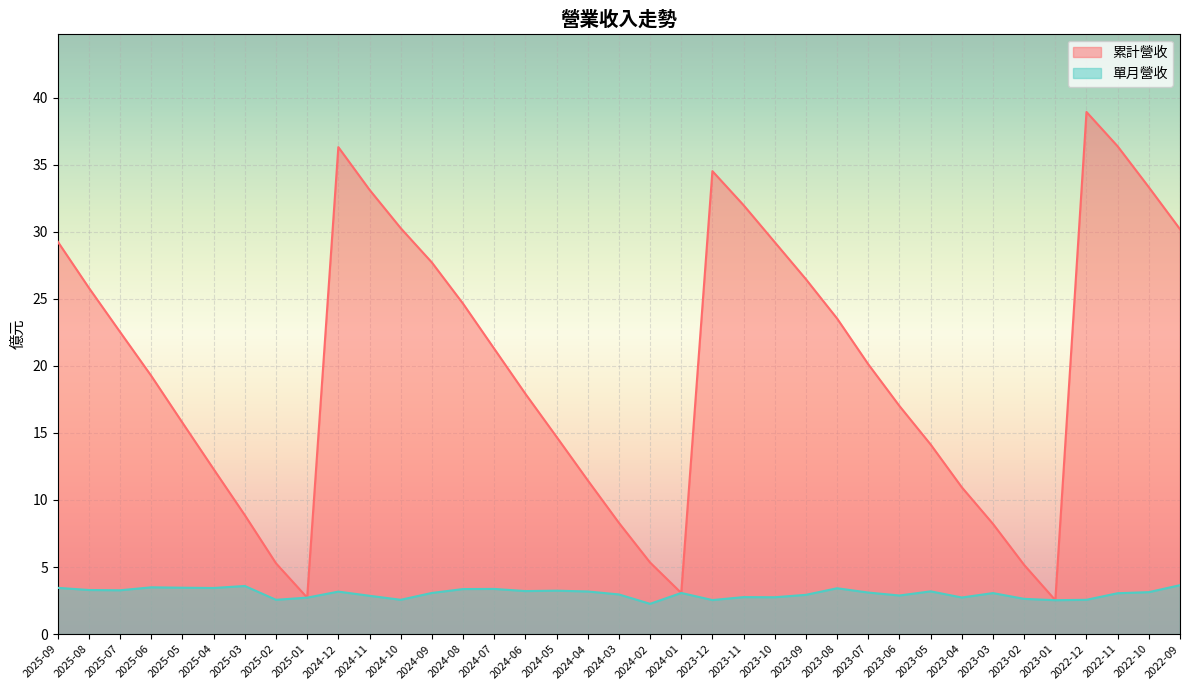

In 單月營收, how many points are lower than both neighbors (excluding endpoints)?

11